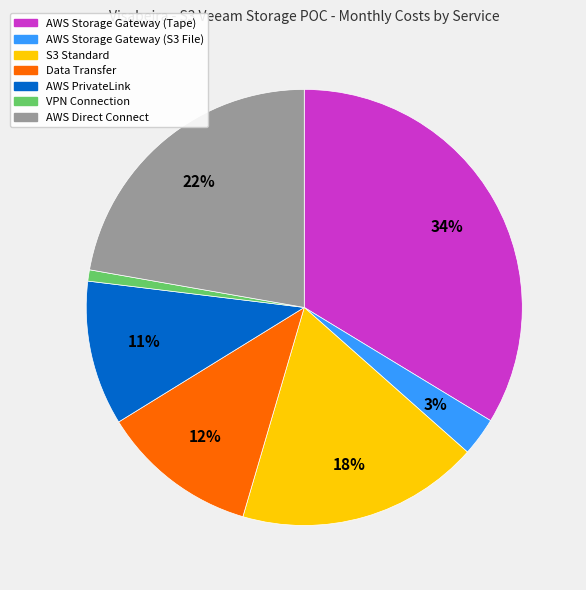

To the nearest percent, what is the difference between the AWS Direct Connect and S3 Standard slice percentages?

4%